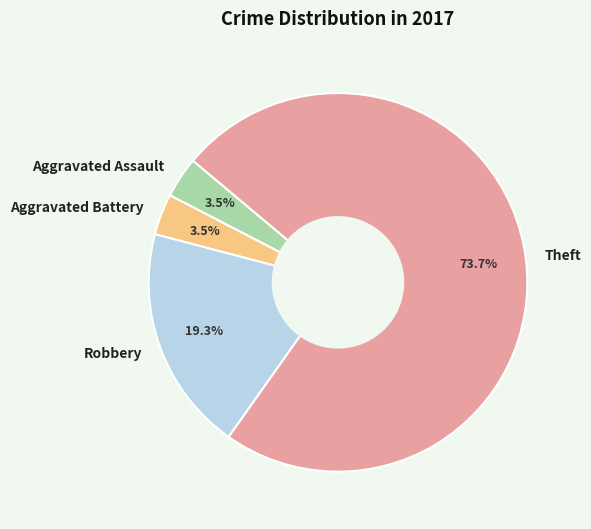

To the nearest percent, what is the combined percentage of Theft and Robbery?

93%